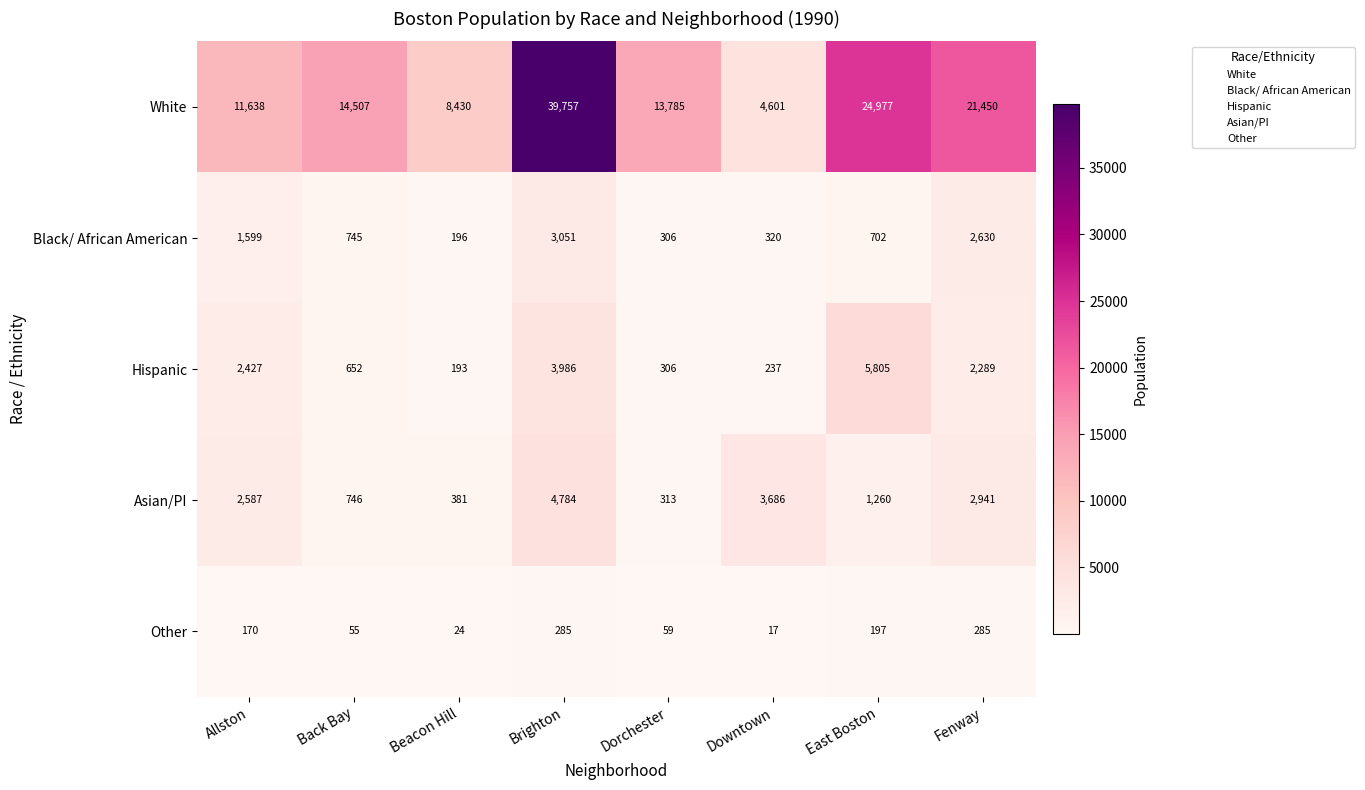

At Brighton, list the series in order from largest to smallest.

White, Asian/PI, Hispanic, Black/ African American, Other